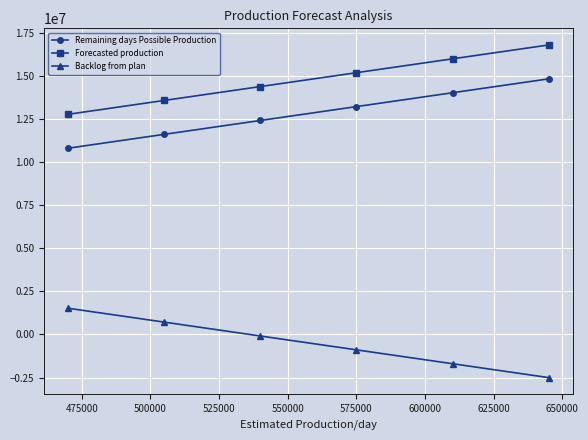

What is the highest value of the Forecasted production series?

16802935